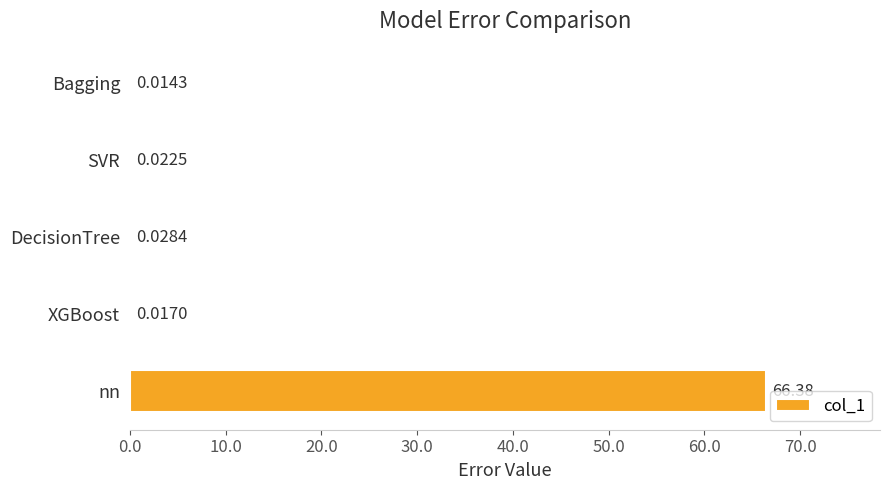

At which label is the value closest to 33?

DecisionTree